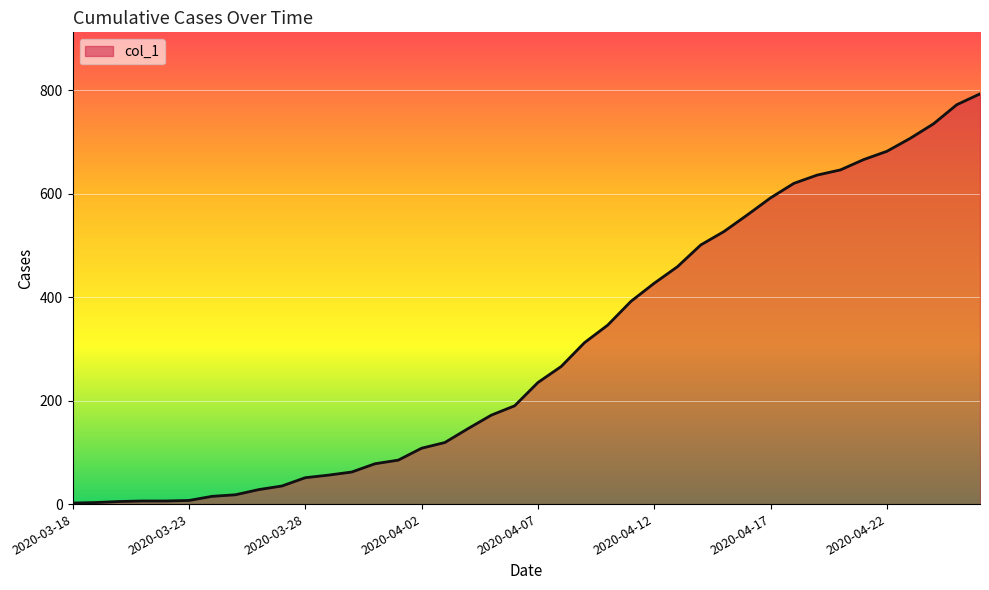

What is the difference between the maximum and minimum values?

791